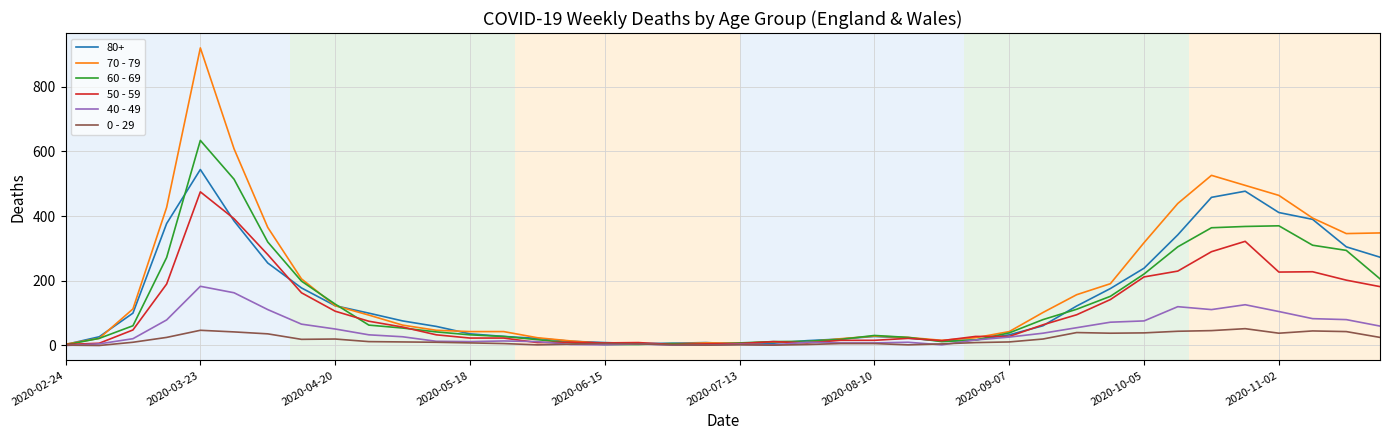

After their last crossing, which series has the higher values: 60 - 69 or 50 - 59?

60 - 69